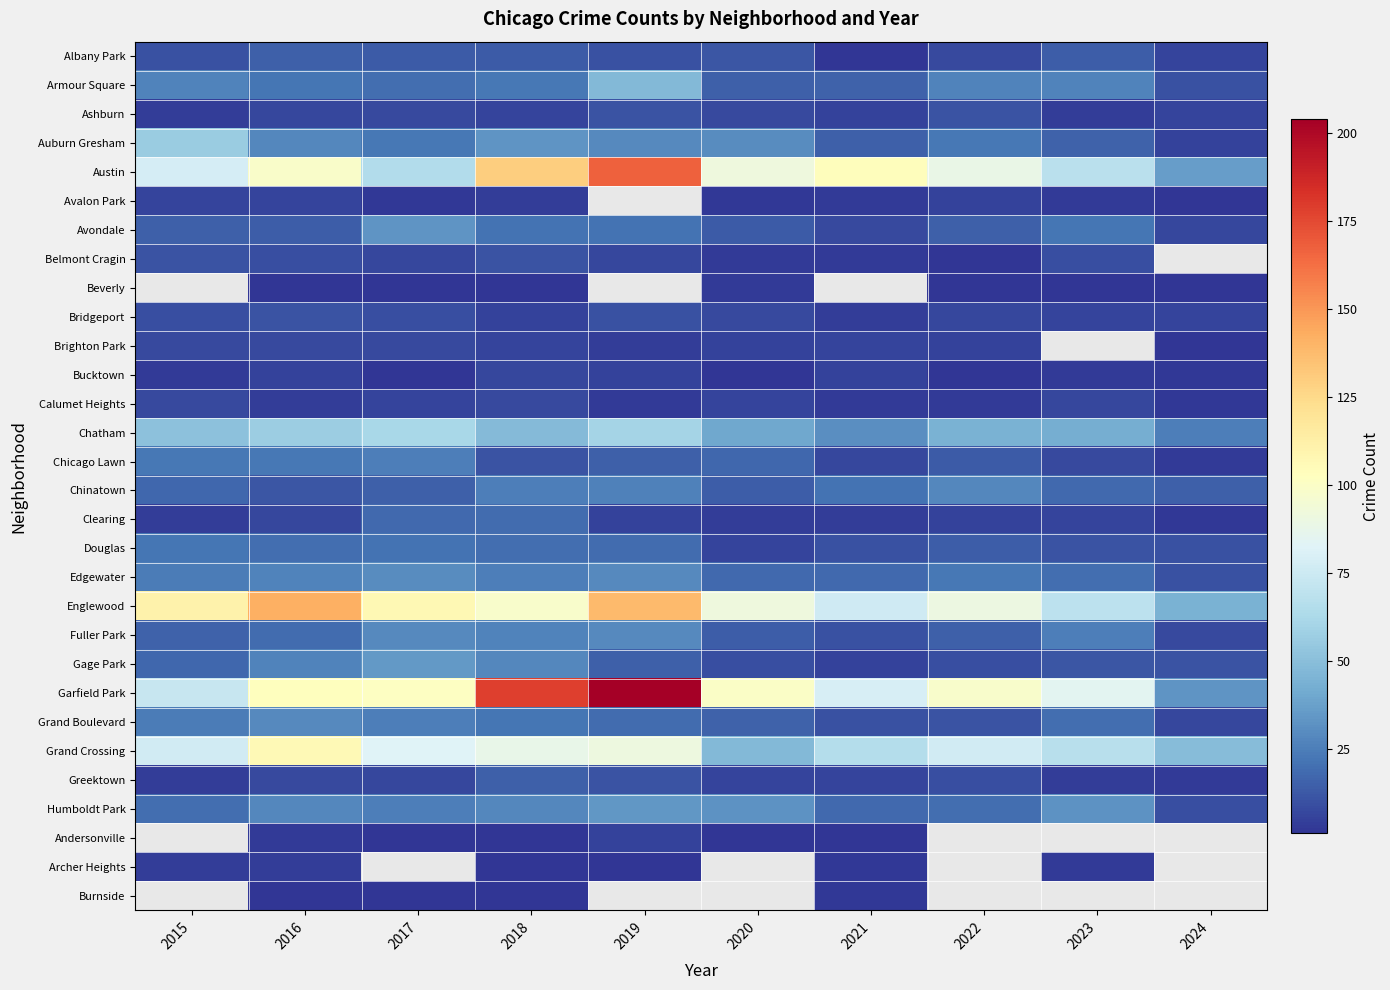

Rank the categories by Albany Park value from highest to lowest.

2016, 2023, 2017, 2018, 2020, 2015, 2019, 2022, 2024, 2021